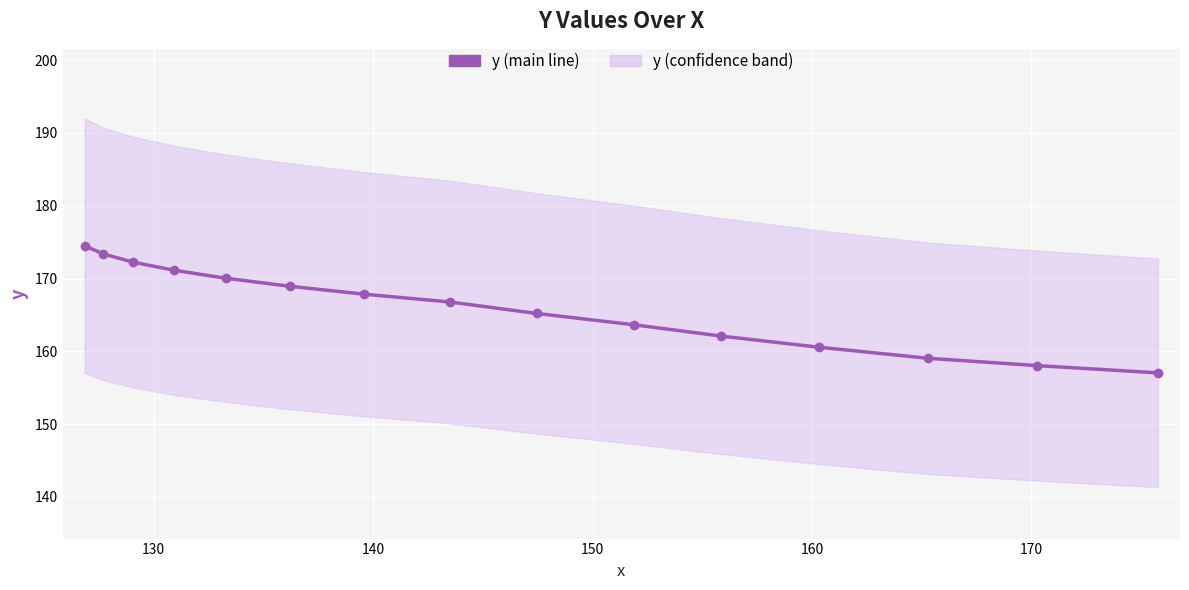

Reading left to right, extract all data points from this chart.

174.5	173.4	172.3	171.1	170.0	168.9	167.8	166.8	165.2	163.6	162.1	160.6	159.0	158.0	157.0